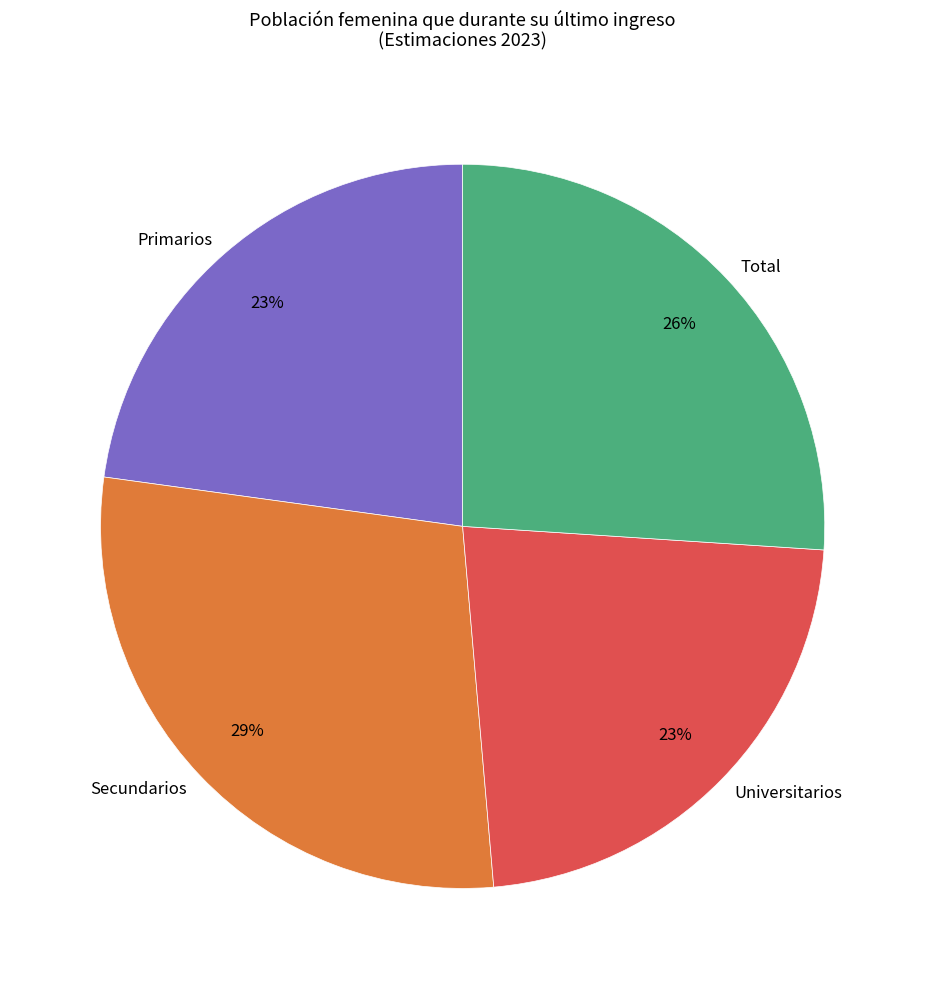

The Total slice represents 26% of the pie. True or false?

True